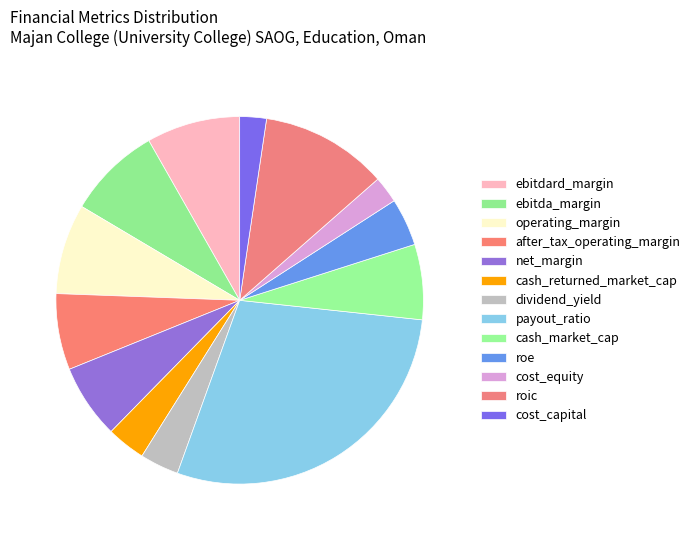

How many segments does this pie chart have?

13